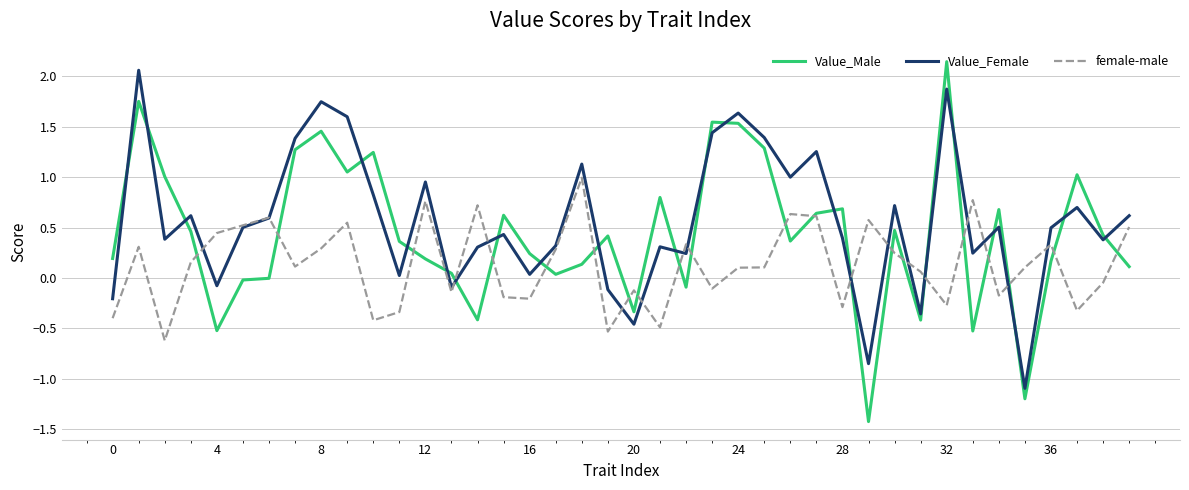

How many categories are shown in the chart?

40